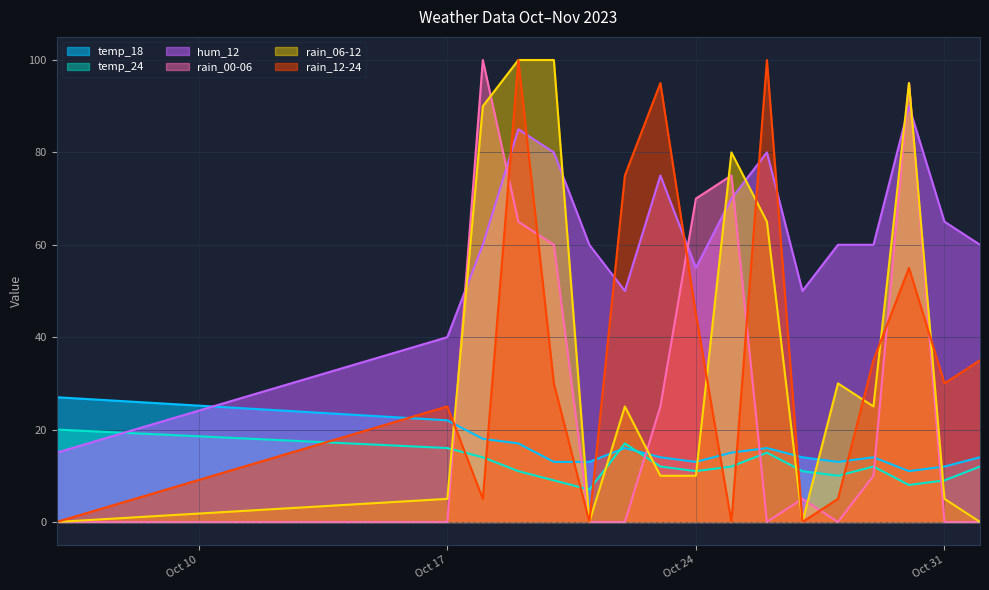

After their last crossing, which series has the higher values: hum_12 or temp_18?

hum_12